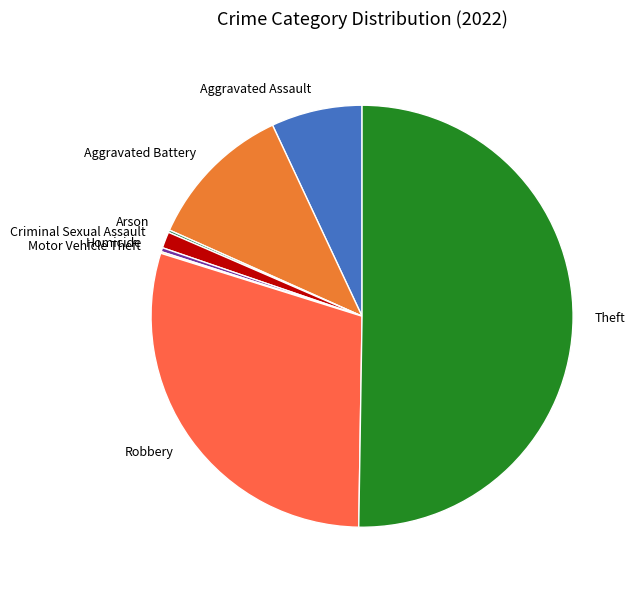

The Criminal Sexual Assault slice represents 11% of the pie. True or false?

False